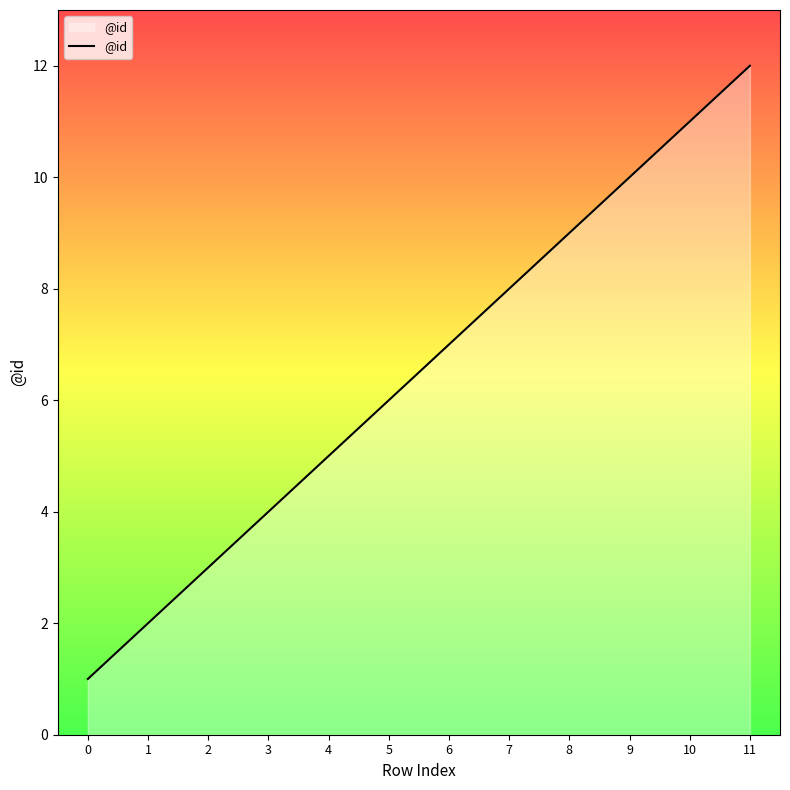

True or false: there are more than 1 points higher than both neighbors.

False